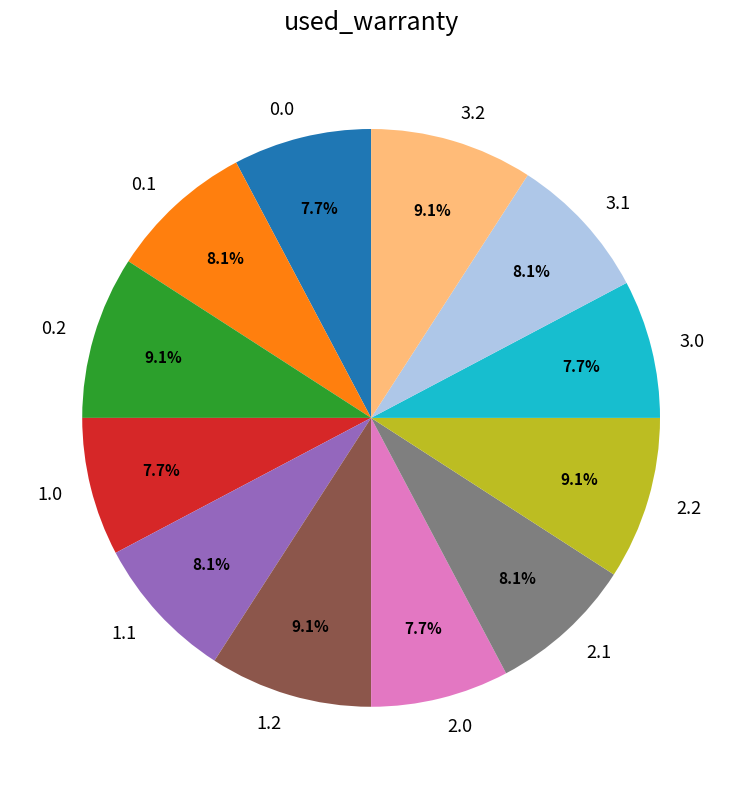

What percentage is the 0.0 slice, to the nearest percent?

8%